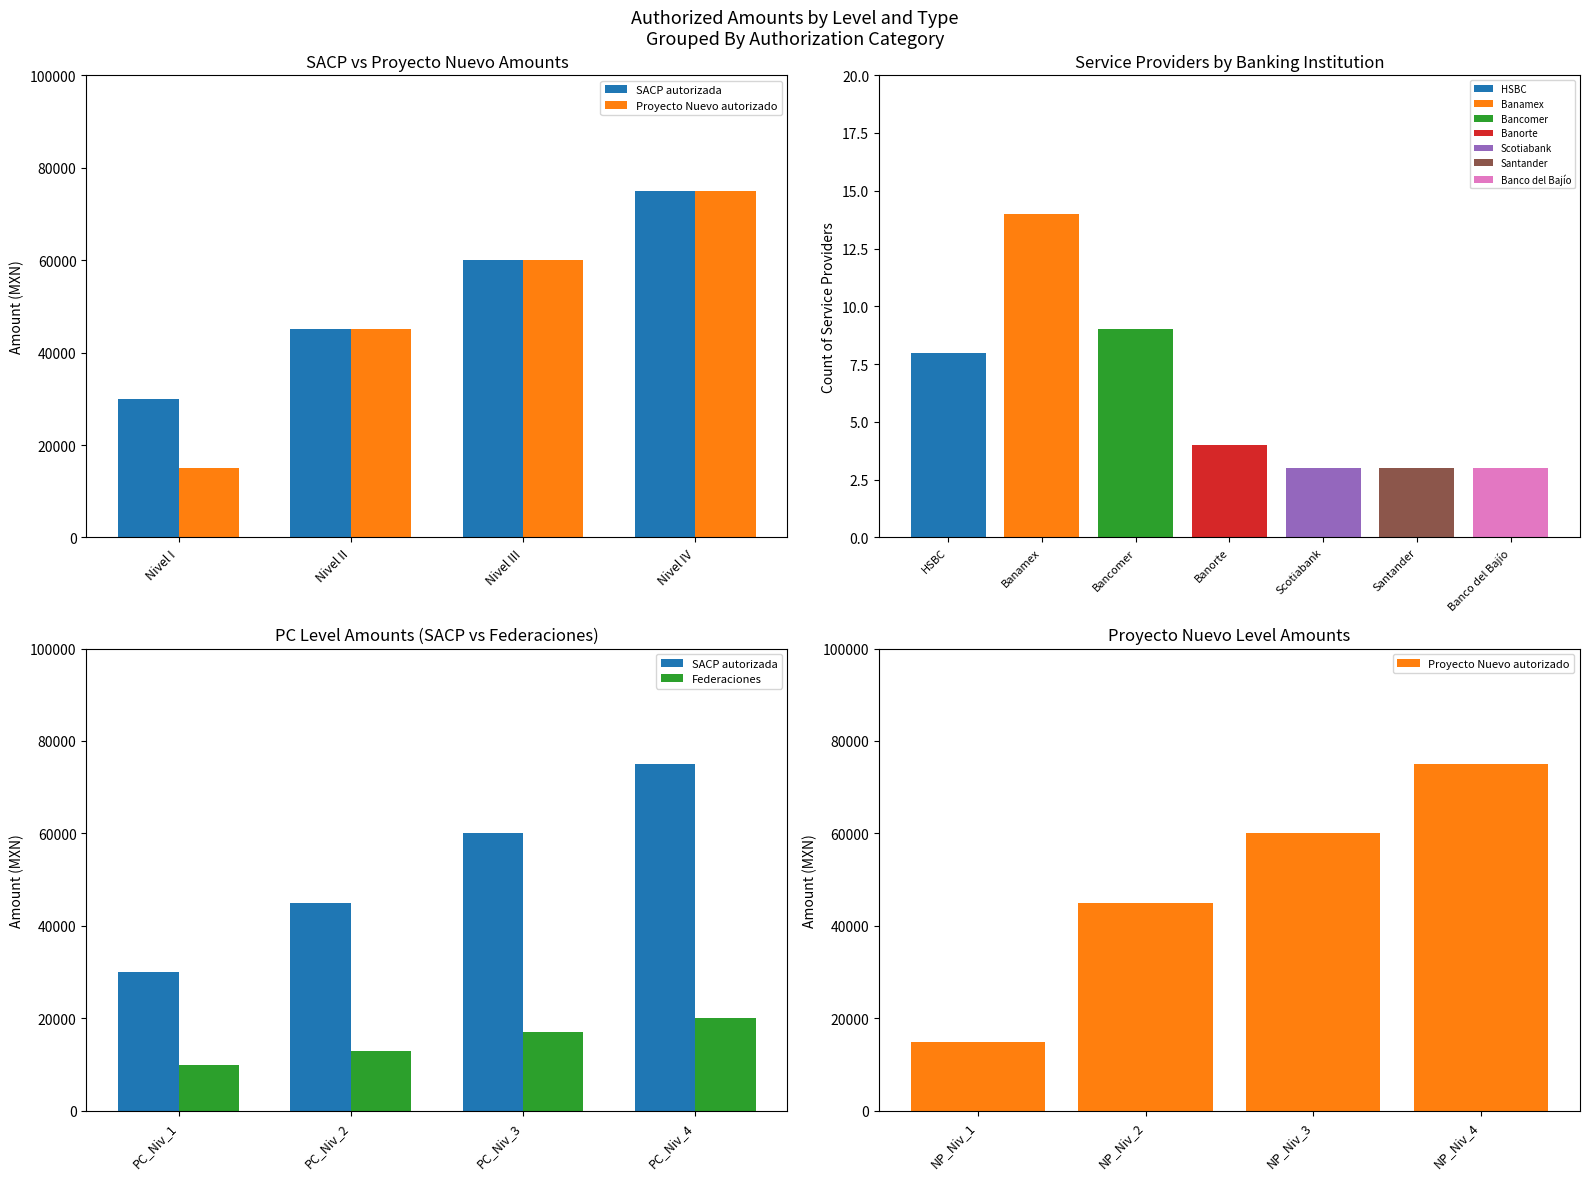

List the labels in order of HSBC value, smallest first.

Banorte